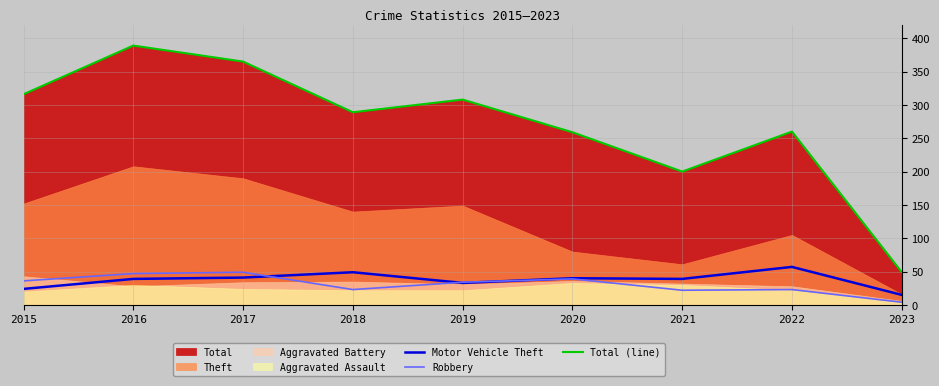

True or false: Total (line) and Motor Vehicle Theft intersect in this chart.

False